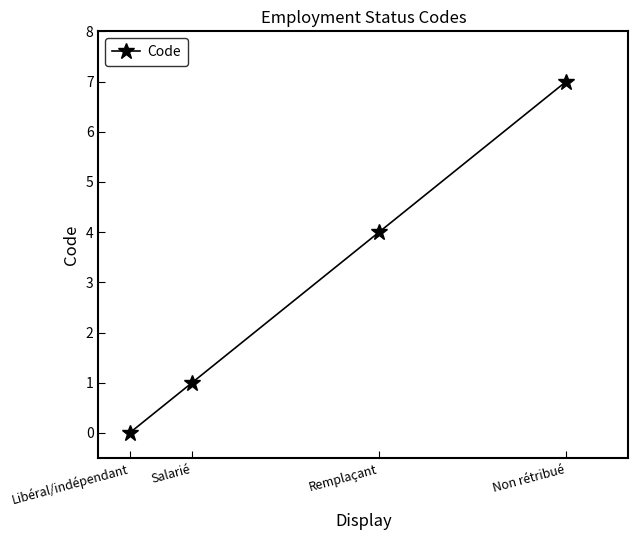

Reading left to right, list all the values displayed in this chart.

Libéral/indépendant=0	Salarié=1	Remplaçant=4	Non rétribué=7